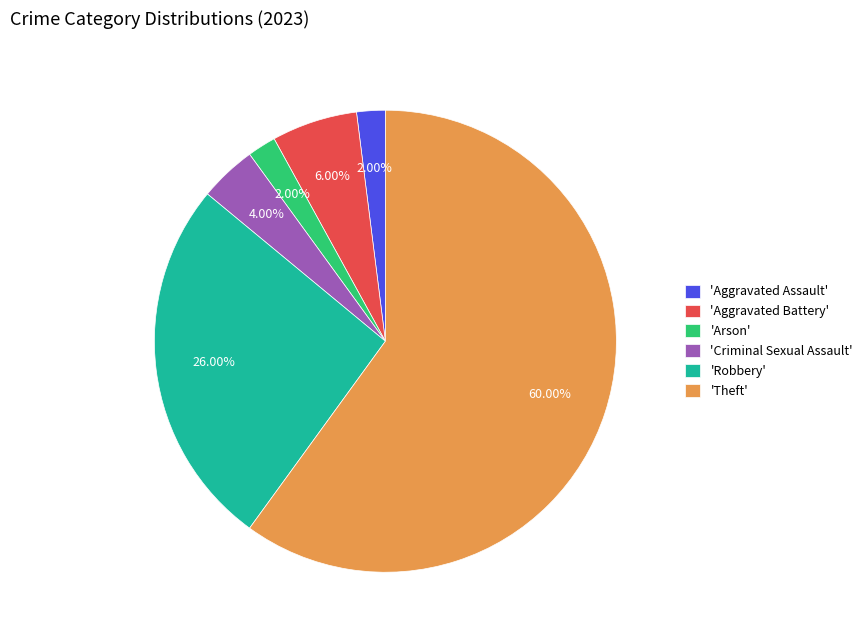

Which category has the biggest portion of the pie?

'Theft'